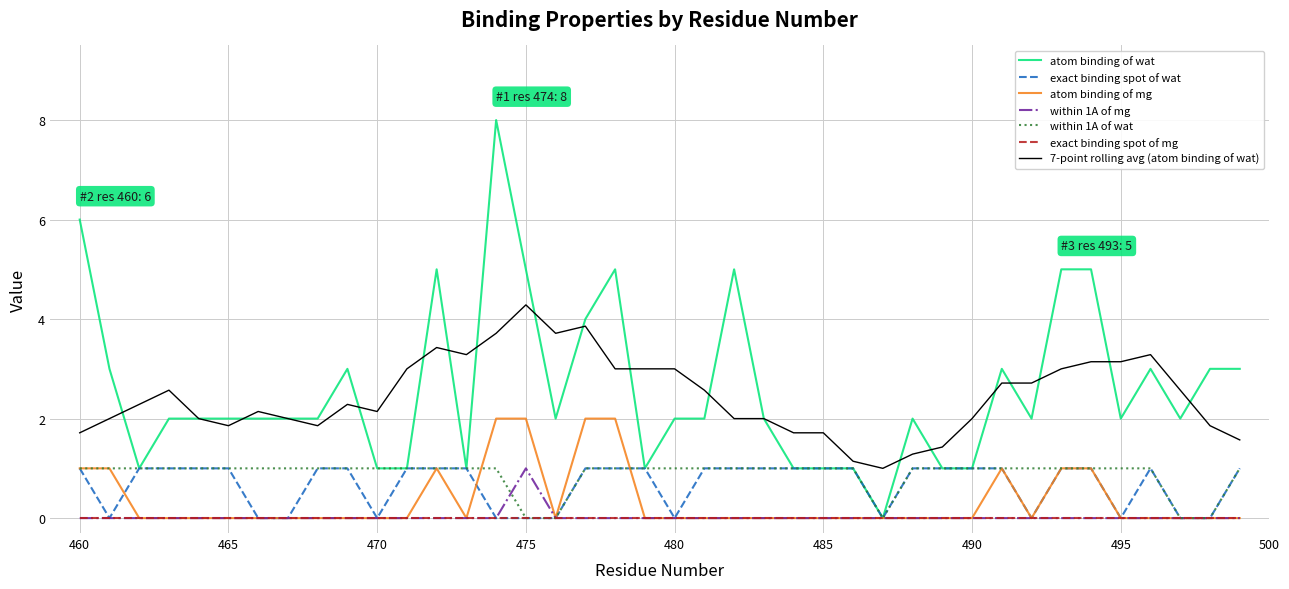

Which series has the largest range (max minus min)?

atom binding of wat